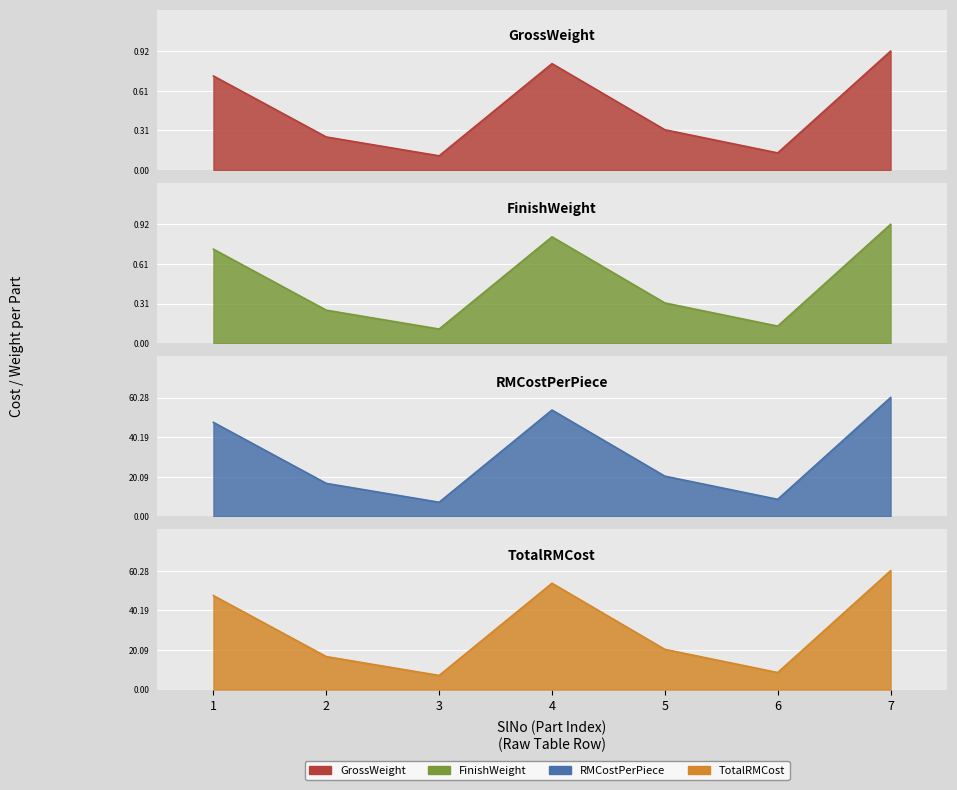

Reading left to right, transcribe all the data shown in this chart.

GrossWeight: 1=0.7	2=0.3	3=0.1	4=0.8	5=0.3	6=0.1	7=0.9
FinishWeight: 1=0.7	2=0.3	3=0.1	4=0.8	5=0.3	6=0.1	7=0.9
RMCostPerPiece: 1=47.7	2=16.7	3=7.2	4=53.9	5=20.4	6=8.6	7=60.3
TotalRMCost: 1=47.7	2=16.7	3=7.2	4=53.9	5=20.4	6=8.6	7=60.3